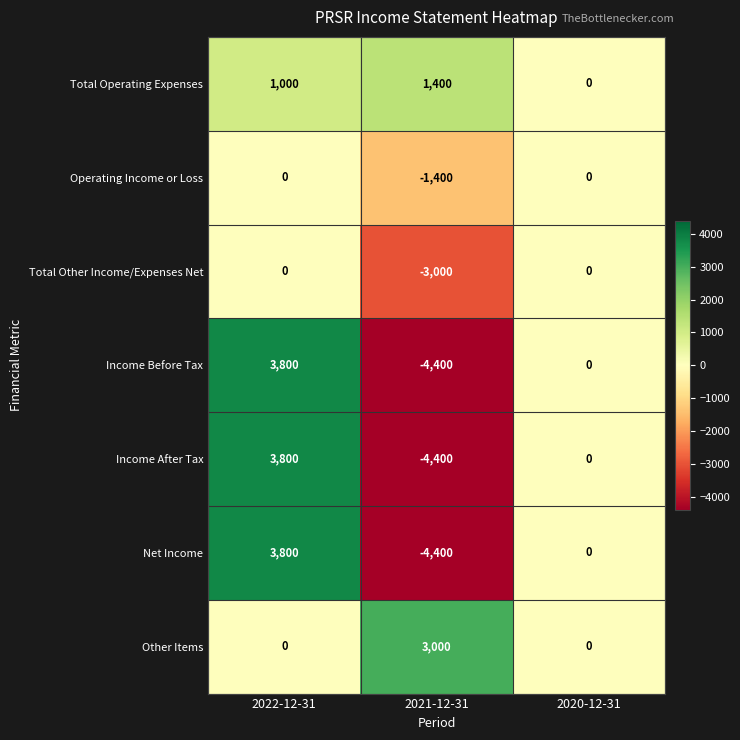

What is the total value across all series at 2022-12-31?

12400